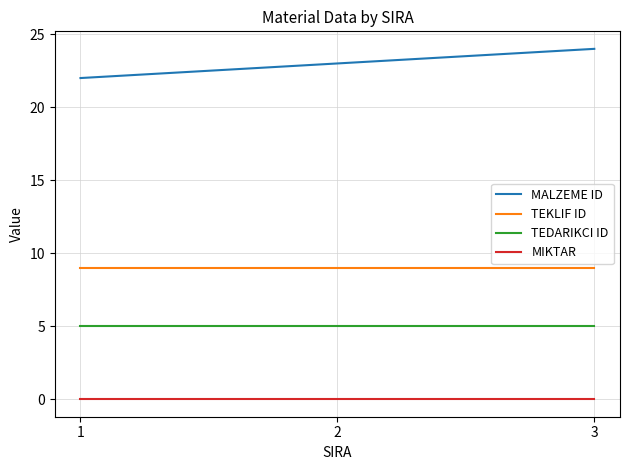

How many distinct data groups are displayed?

4